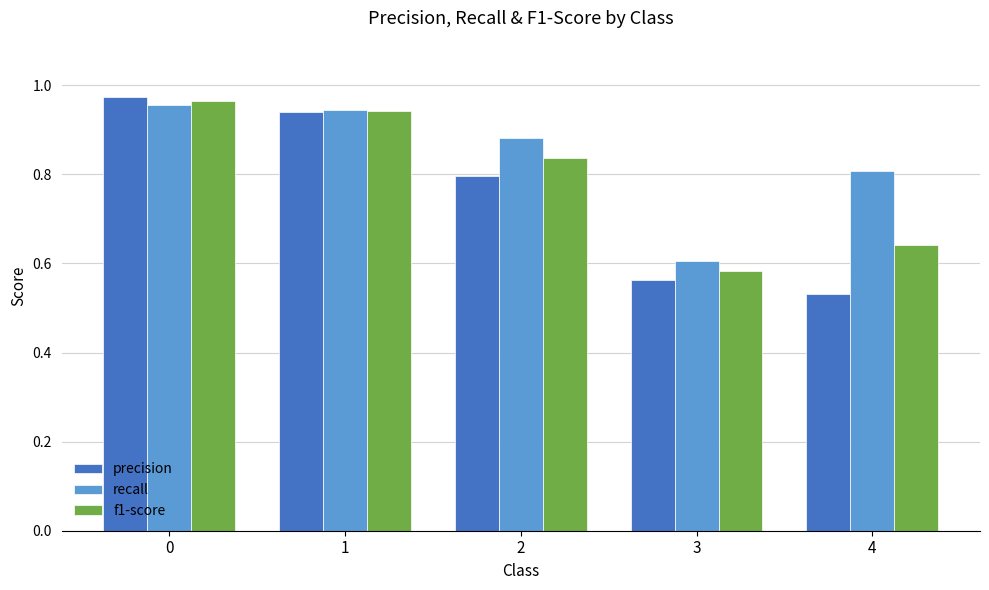

How many bars are there in each group?

3